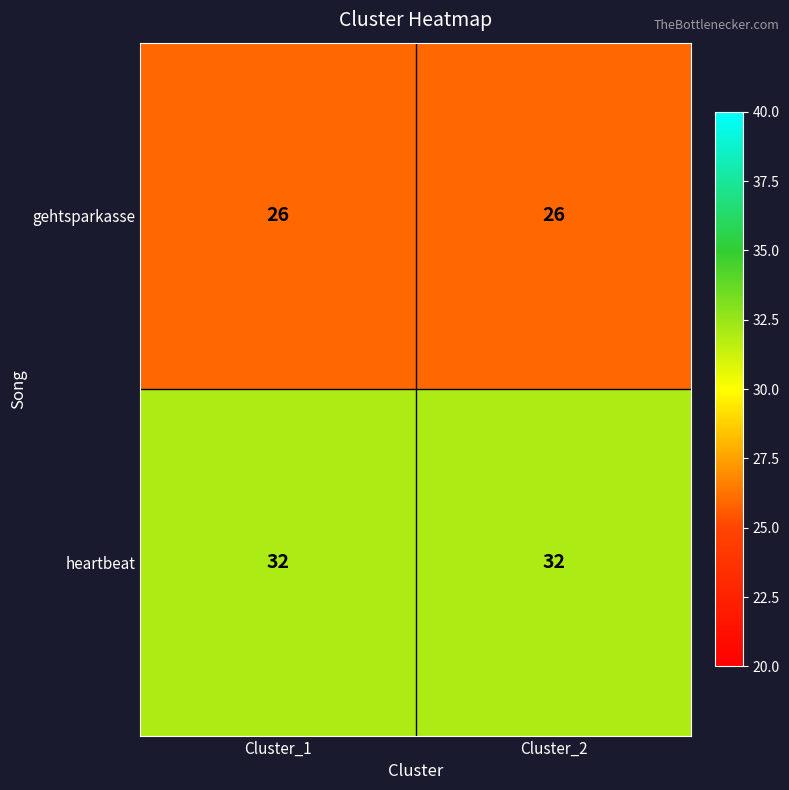

What value does the heartbeat series have at Cluster_2?

32